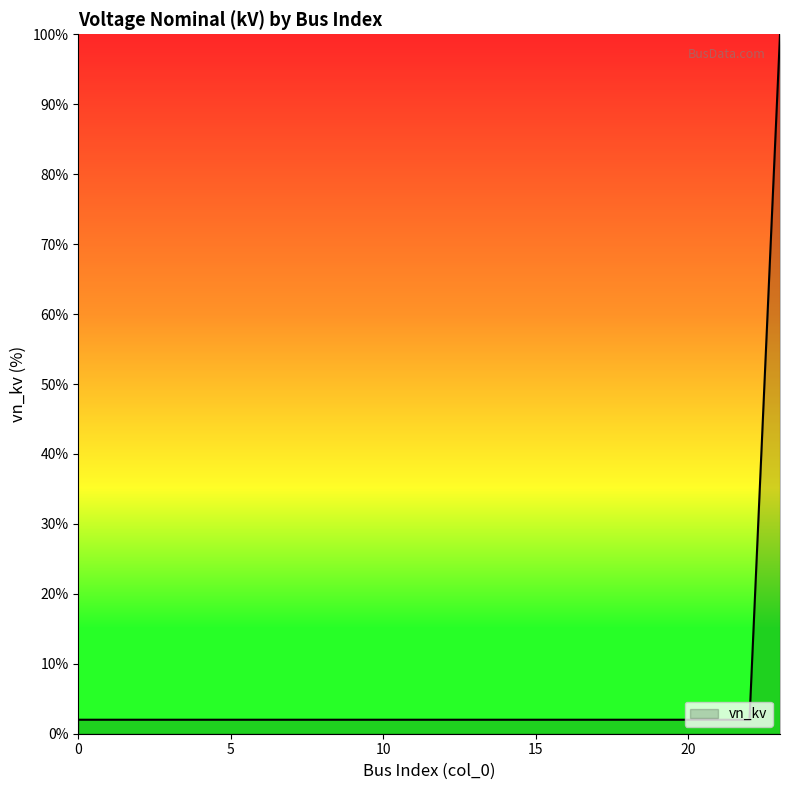

What is the maximum value shown in the chart?

100